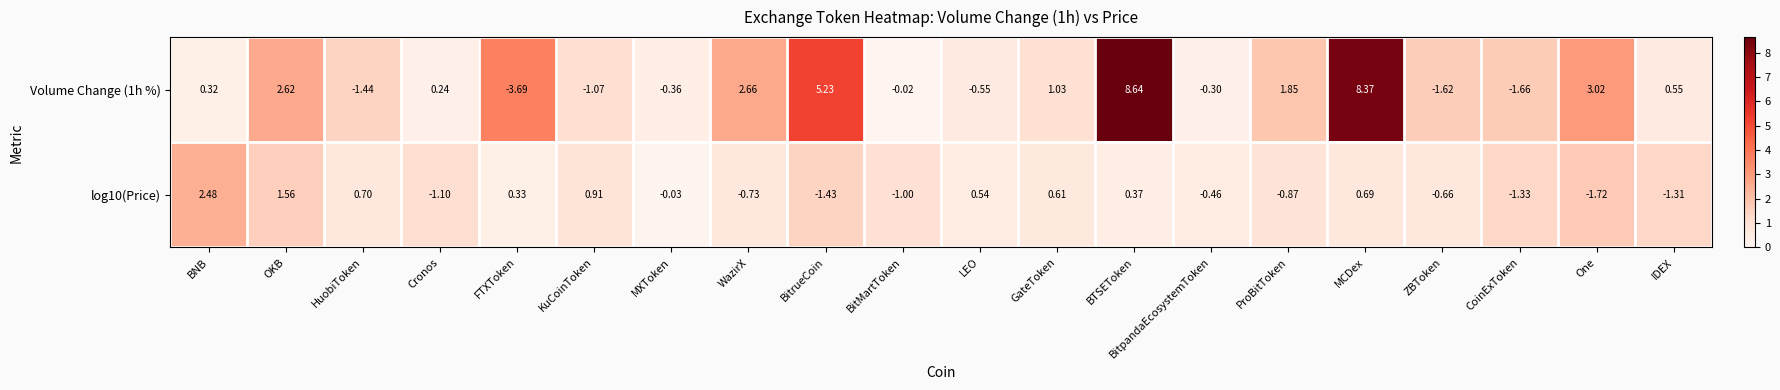

Which category has the highest value across all series?

BTSEToken